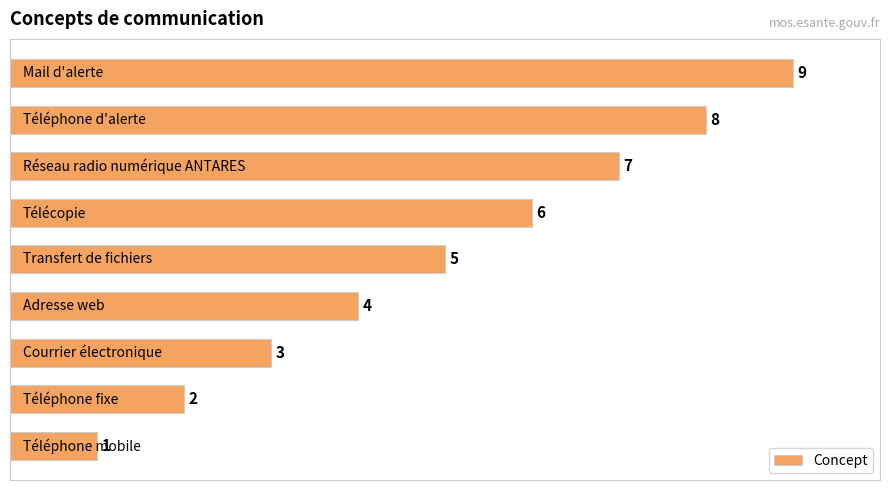

How many bars are there in total?

9